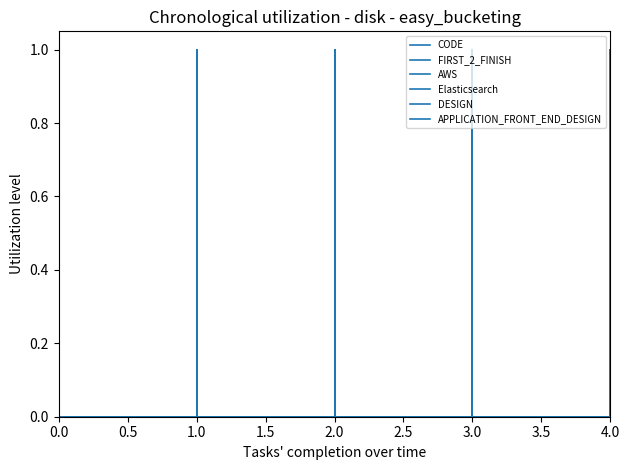

Which series has the largest total across all categories?

CODE